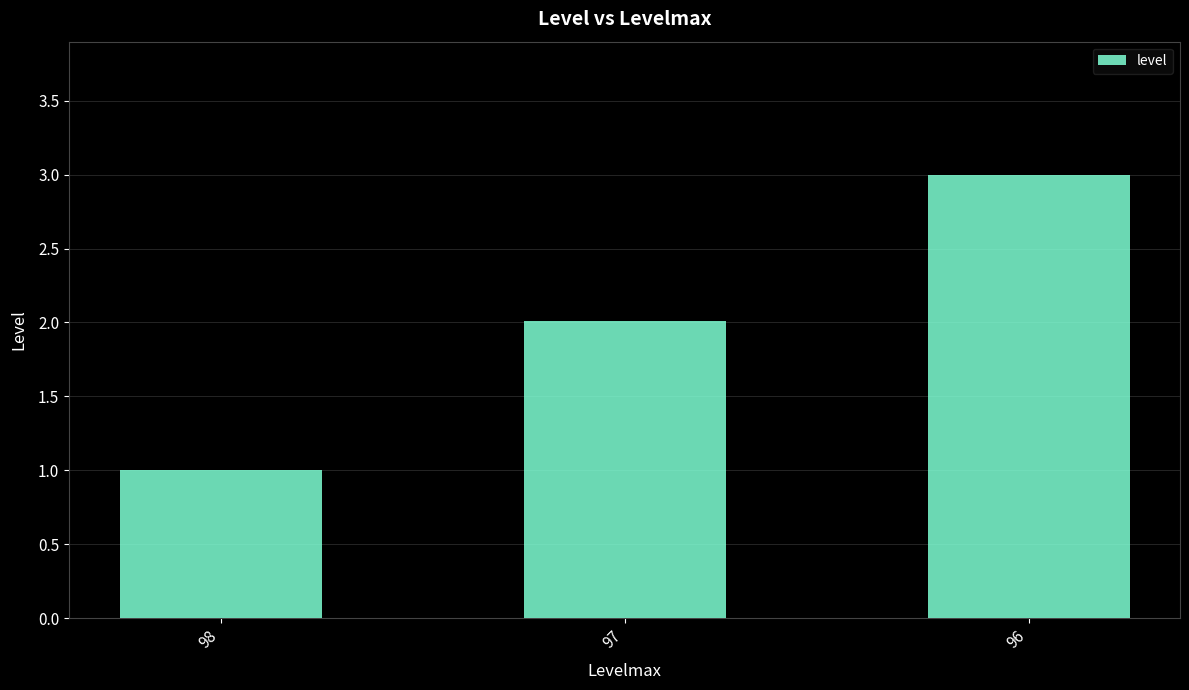

How many distinct data groups are displayed?

1